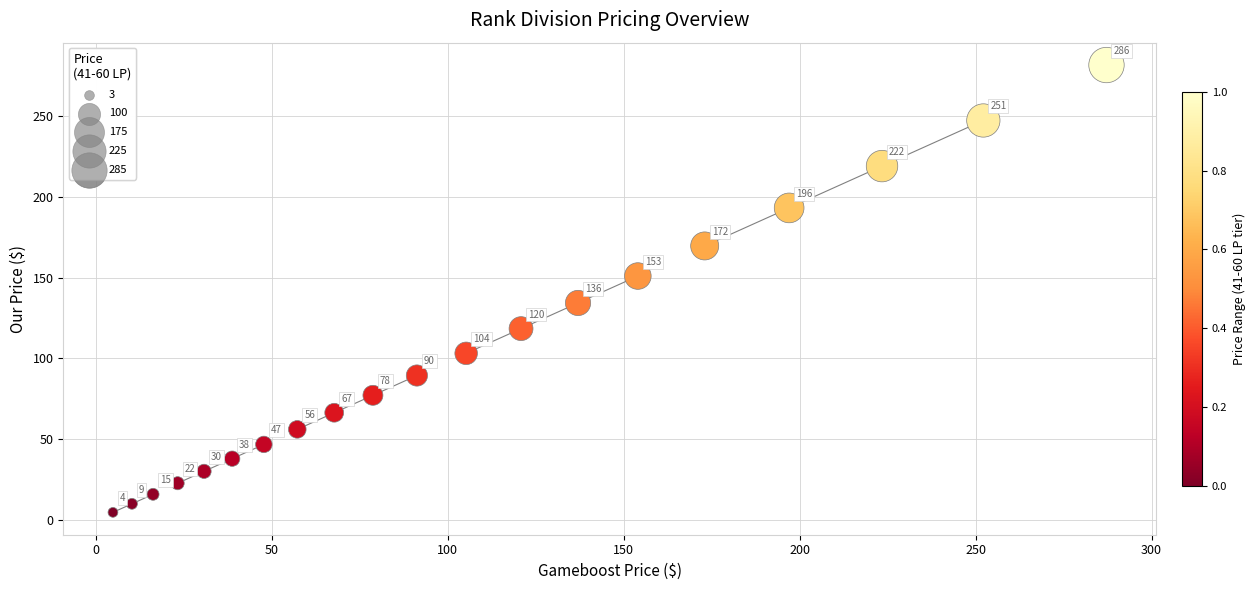

What Y value in the scatter plot is closest to 143?

150.9